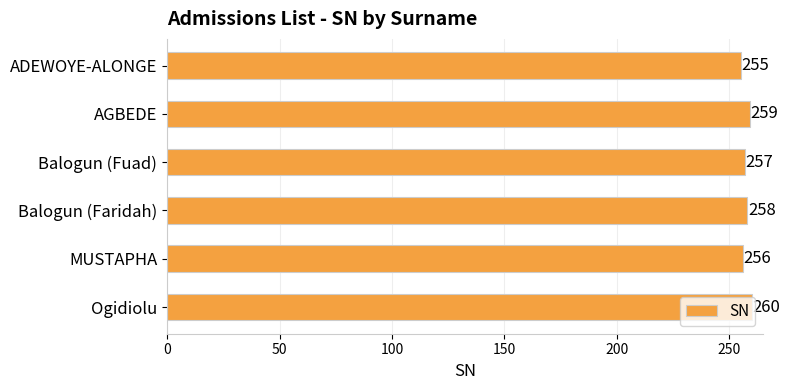

What is the difference between the maximum and minimum values?

5